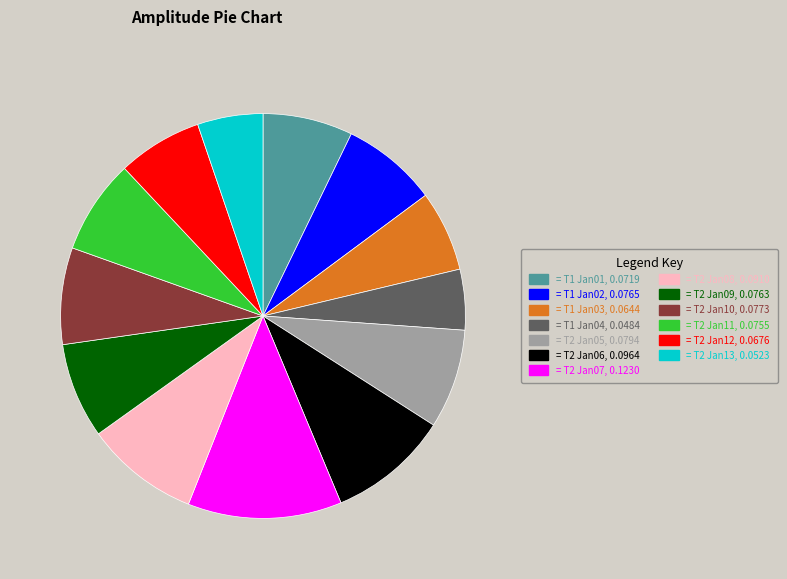

Is it true that = T2 Jan09, 0.0763 is 22% of the pie?

False